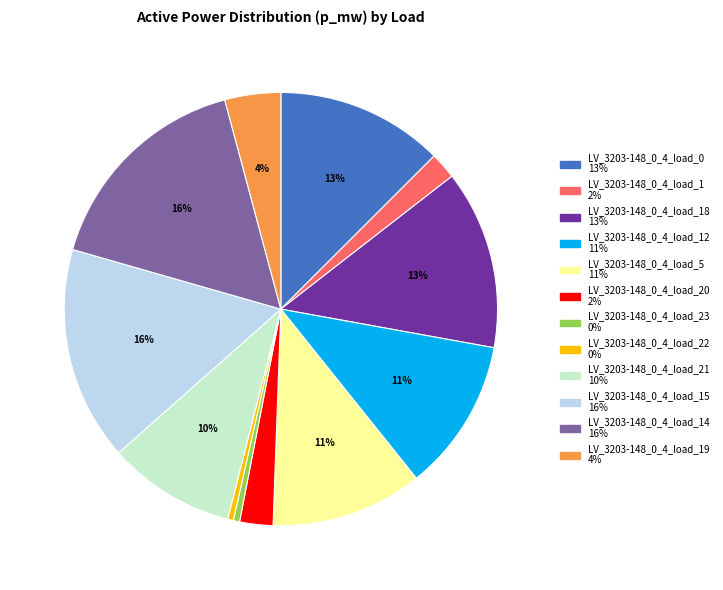

To the nearest percent, what is the difference between the largest and smallest slice percentages?

16%